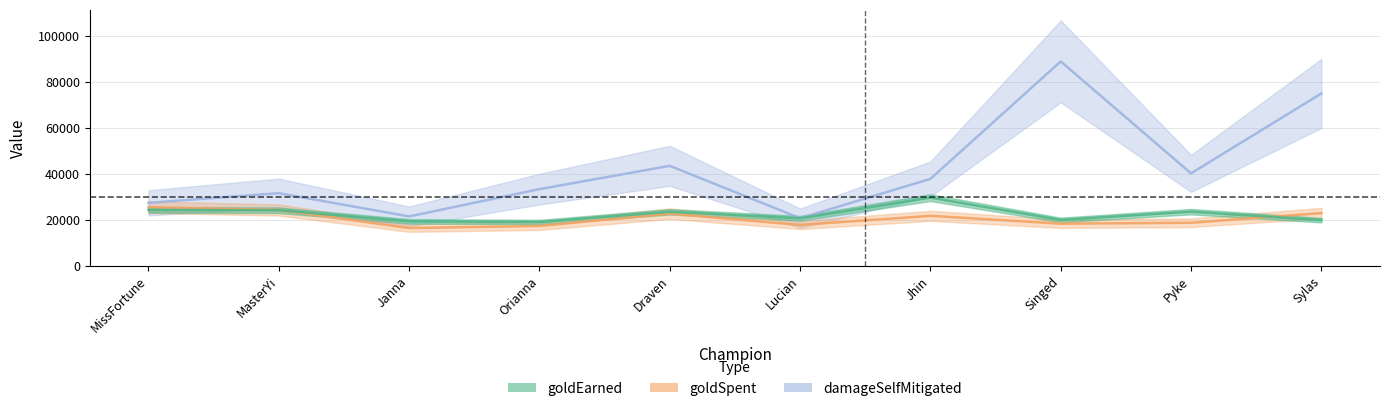

Where is goldSpent nearest to the value 21025?

Jhin